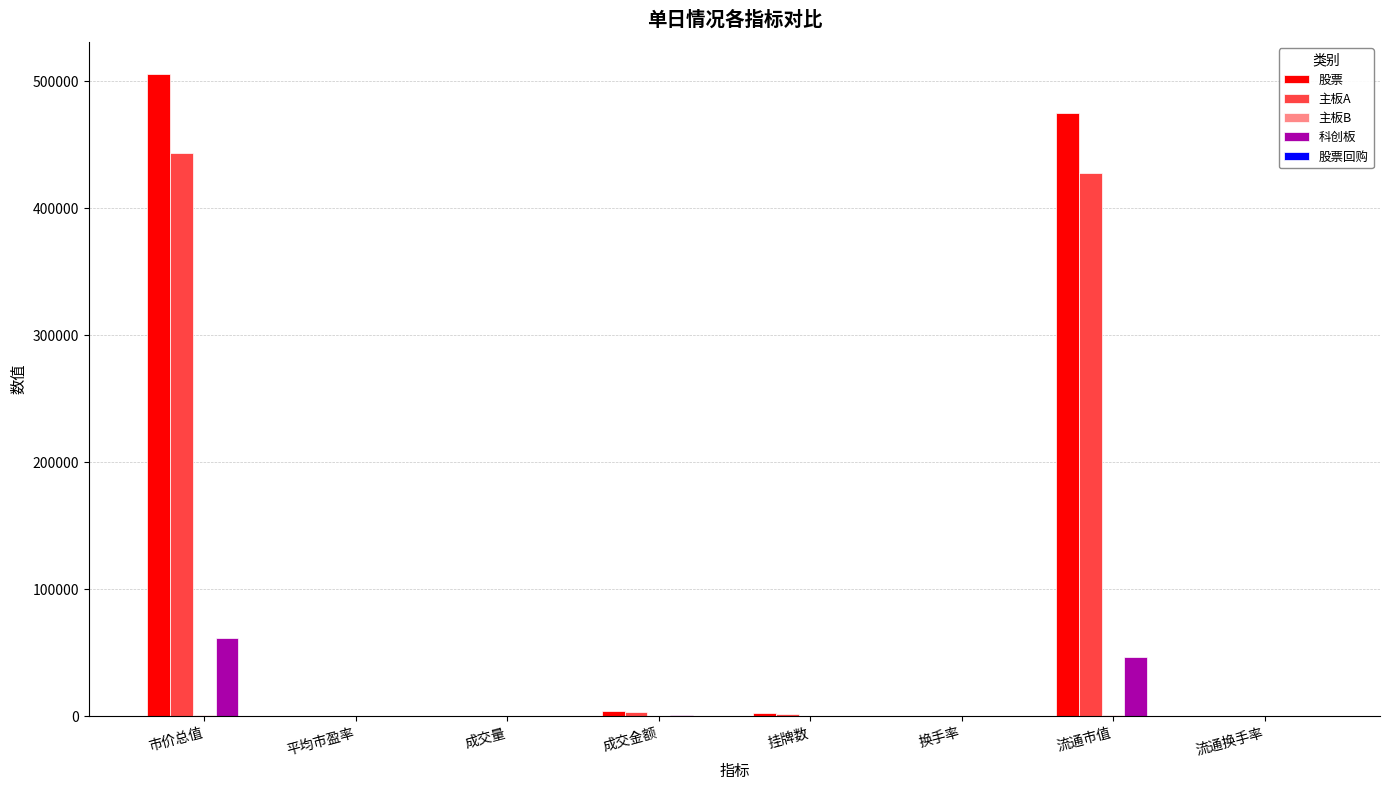

At which label is 主板A closest to 221688?

流通市值